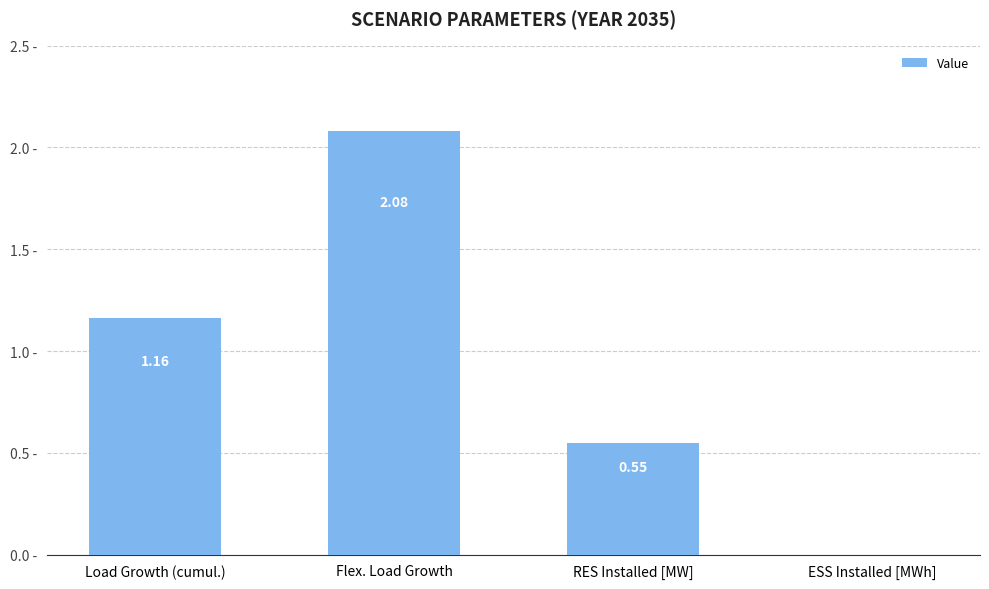

At which category does the chart reach its peak across all series?

Flex. Load Growth